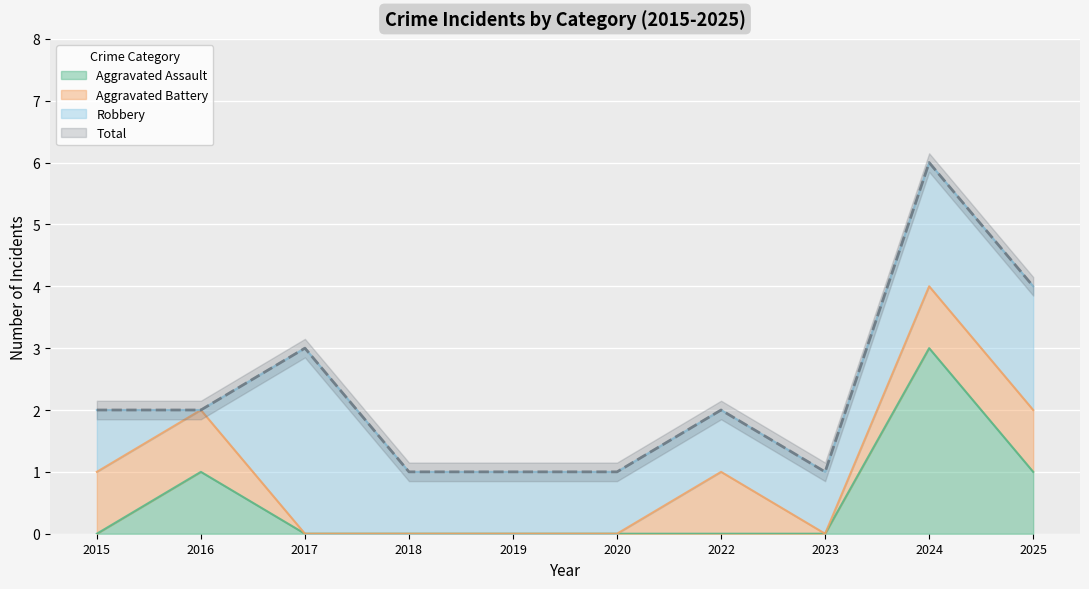

Which has a higher value, 2024 or 2023?

2024